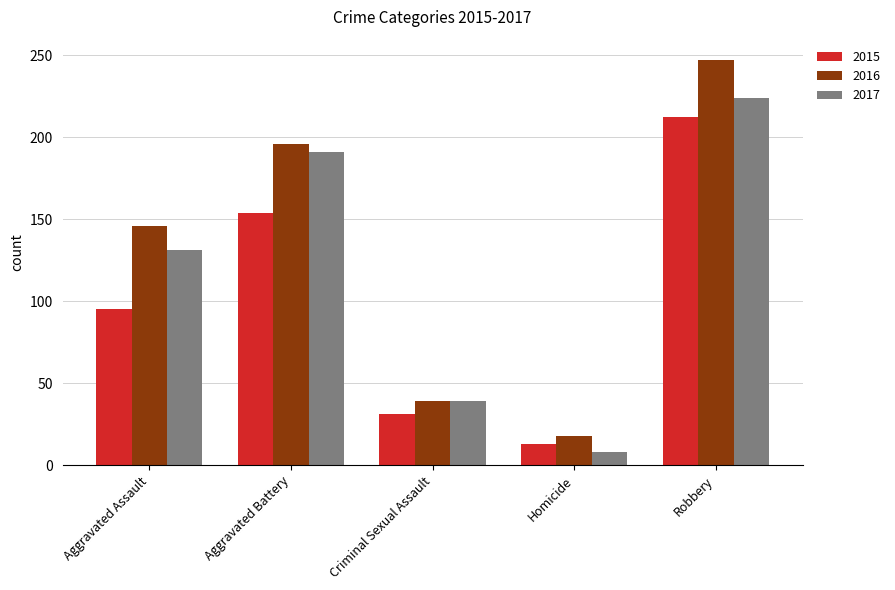

What is the average value of the 2015 series?

101